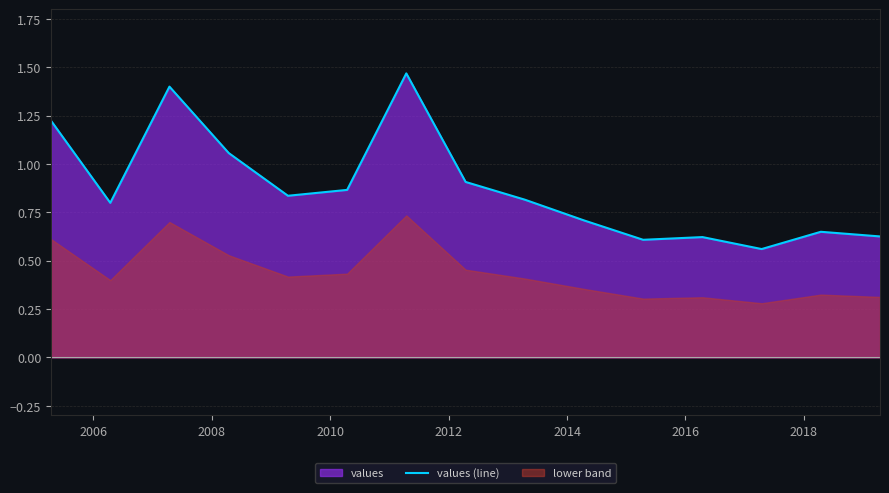

How many points are higher than both their immediate neighbors (excluding endpoints)?

4